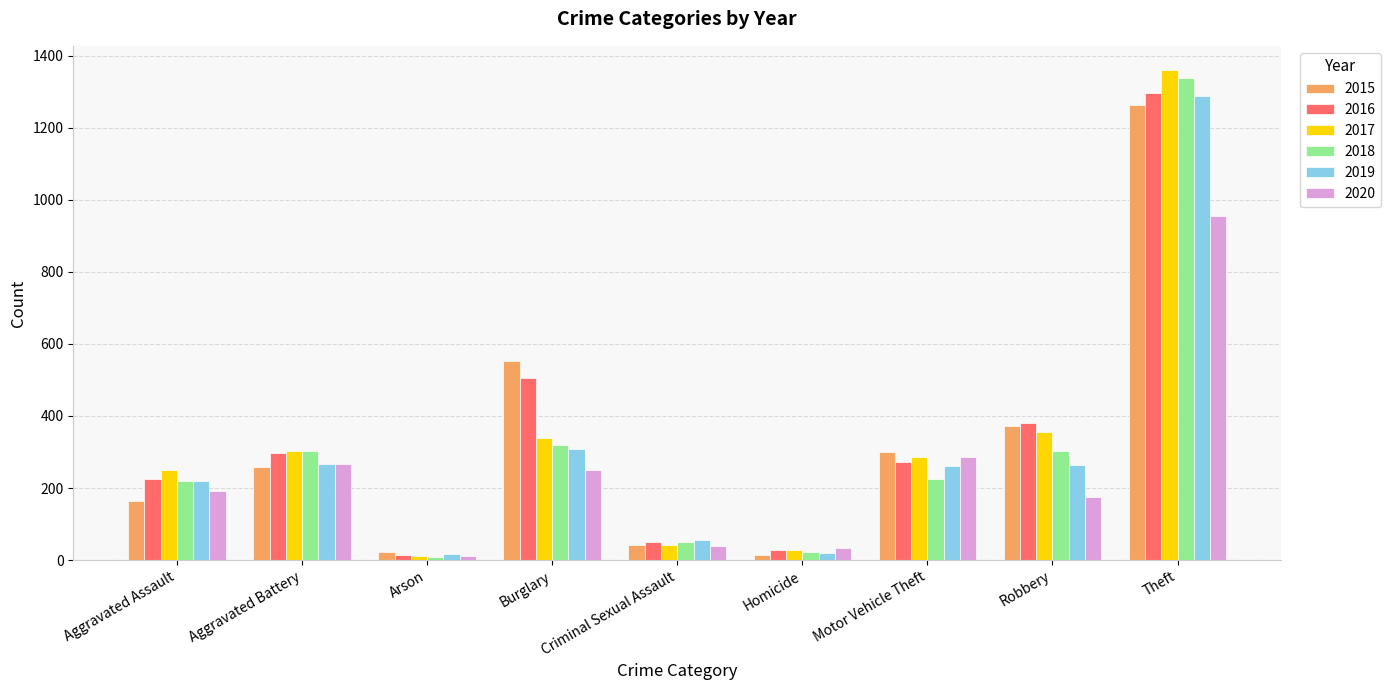

Does the chart contain any negative values?

No